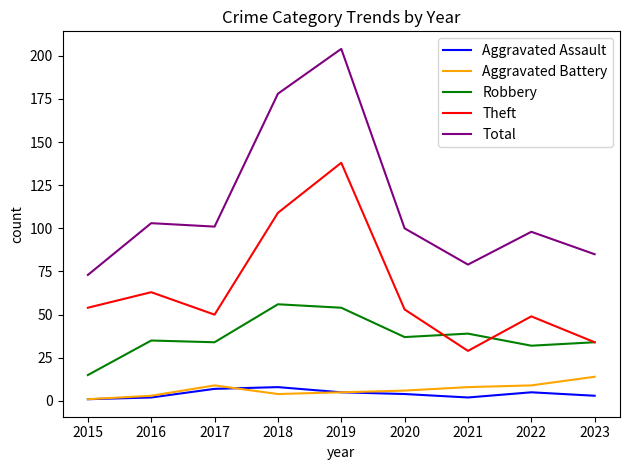

True or false: Robbery and Aggravated Battery cross at least once.

False